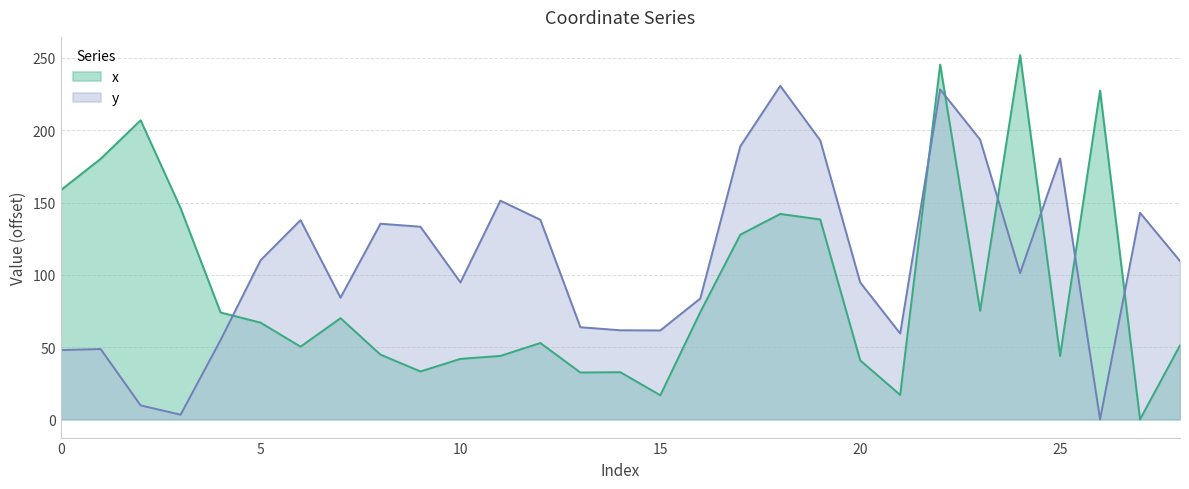

How many positive values does the x series have?

28